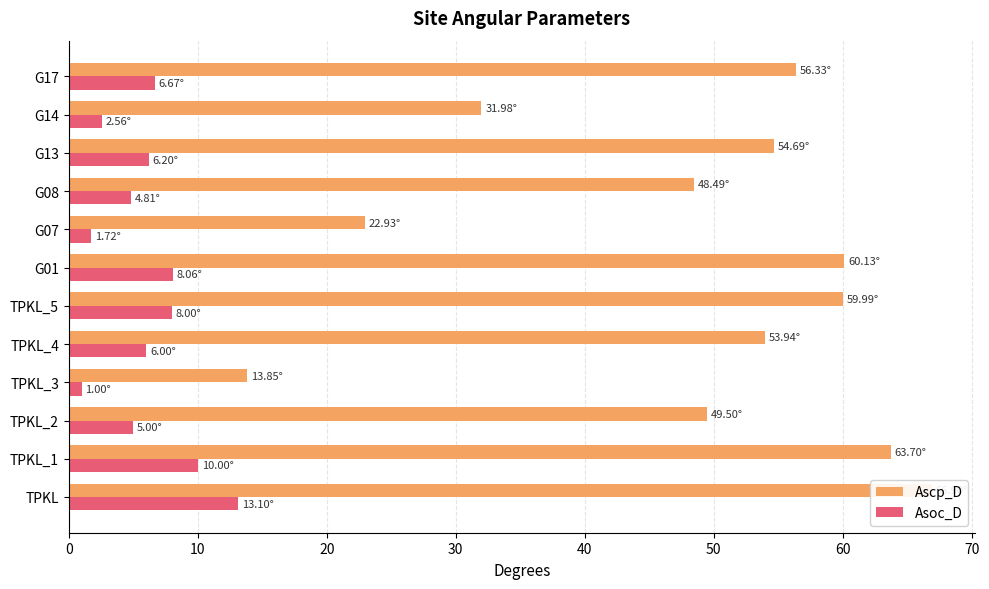

The Asoc_D series shows 1.6 at 11. True or false?

False